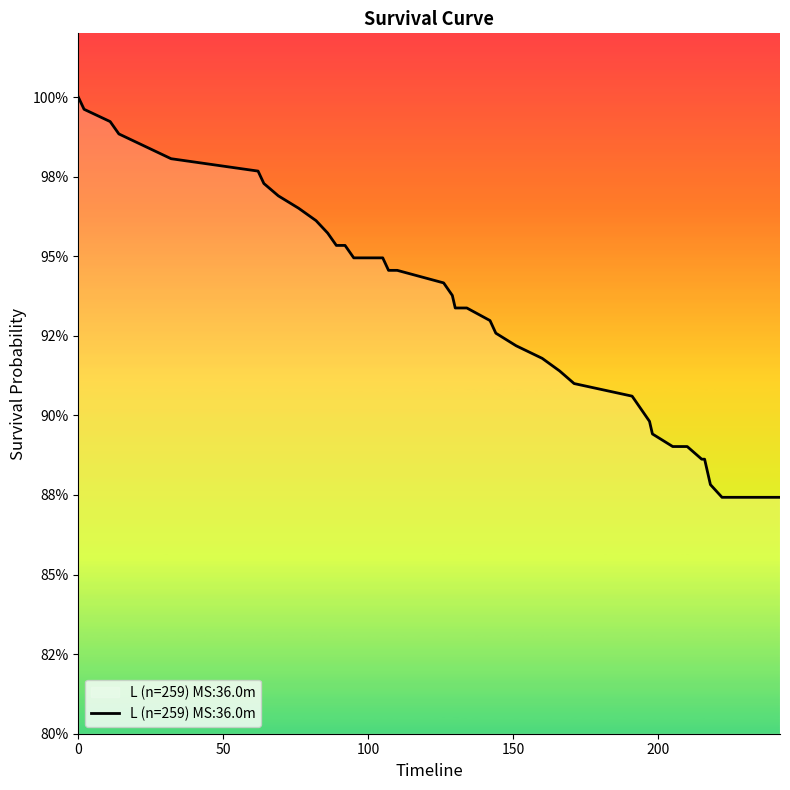

Does the chart have visible grid lines?

No